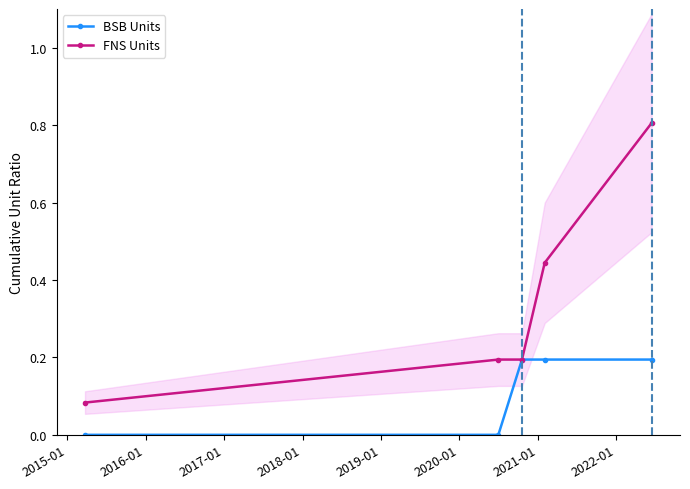

What is the value of the FNS Units point at the 5th from the left?

0.8